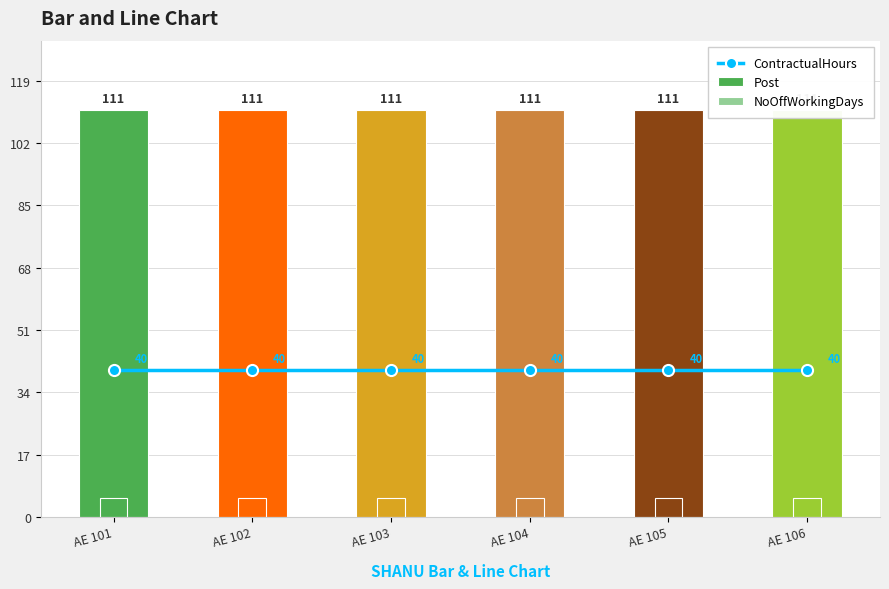

What is the difference between the highest and lowest values at AE 106?

106